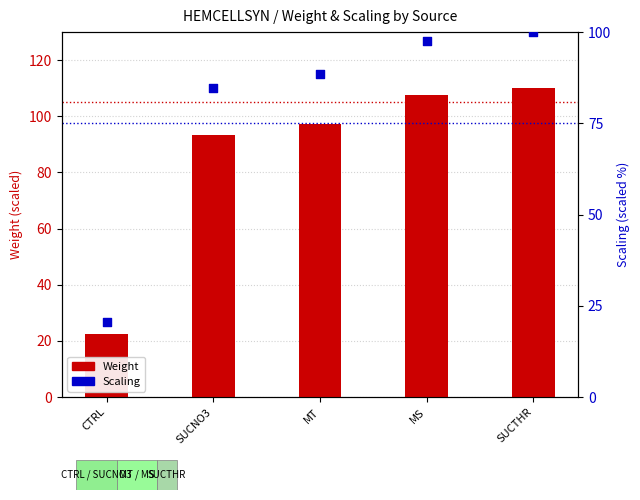

Which series reaches the minimum Y coordinate?

Scaling